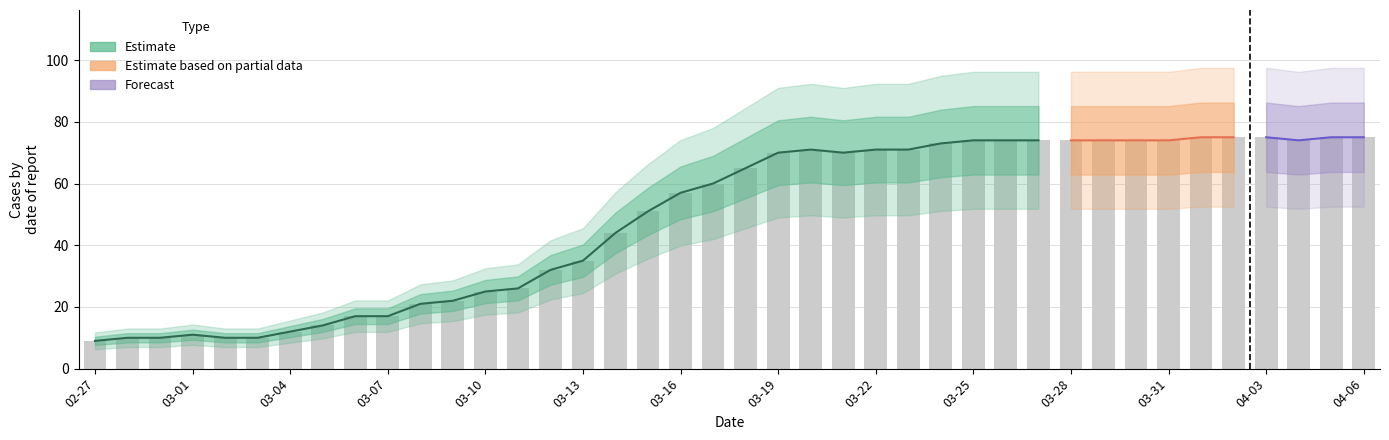

How many values are below 65?

20